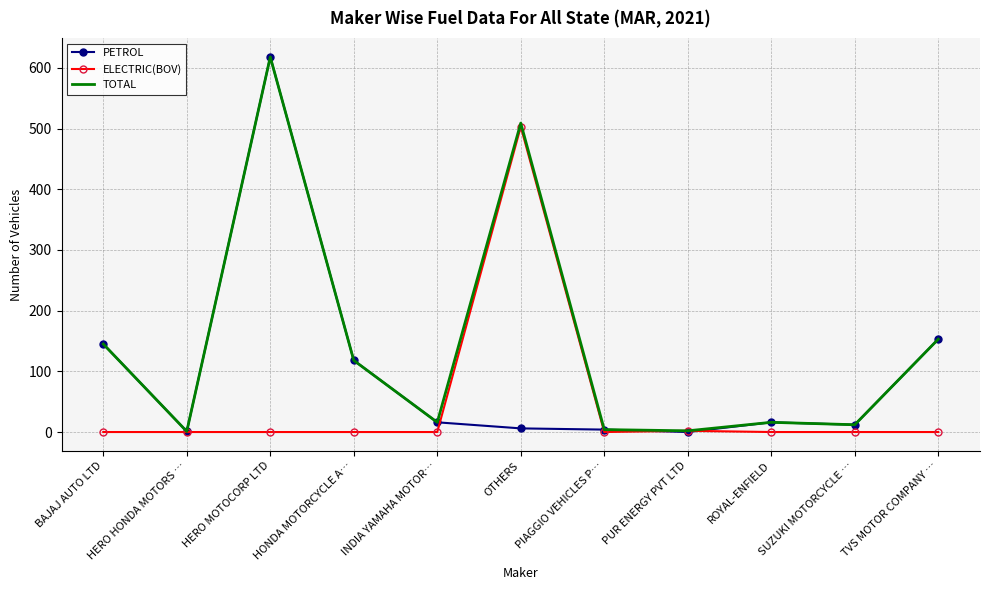

What are all the series names shown in the legend?

PETROL, ELECTRIC(BOV), TOTAL